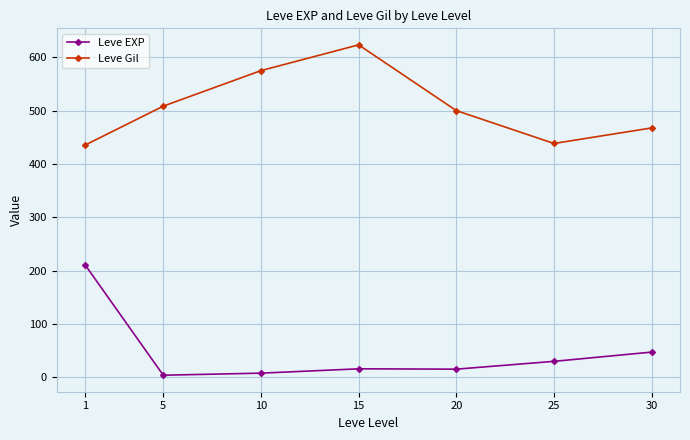

What value does the Leve EXP series have at 15?

15.7